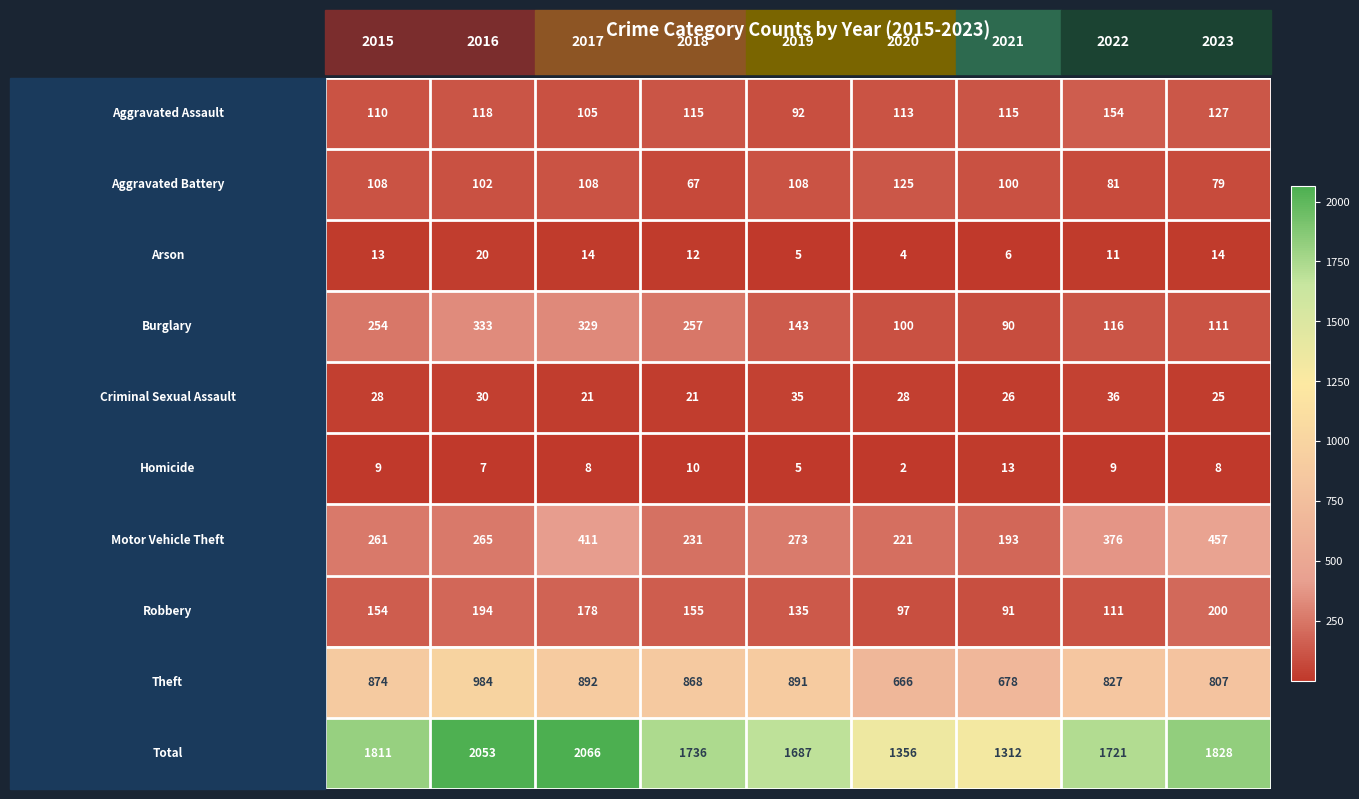

What is the greatest value displayed?

2066